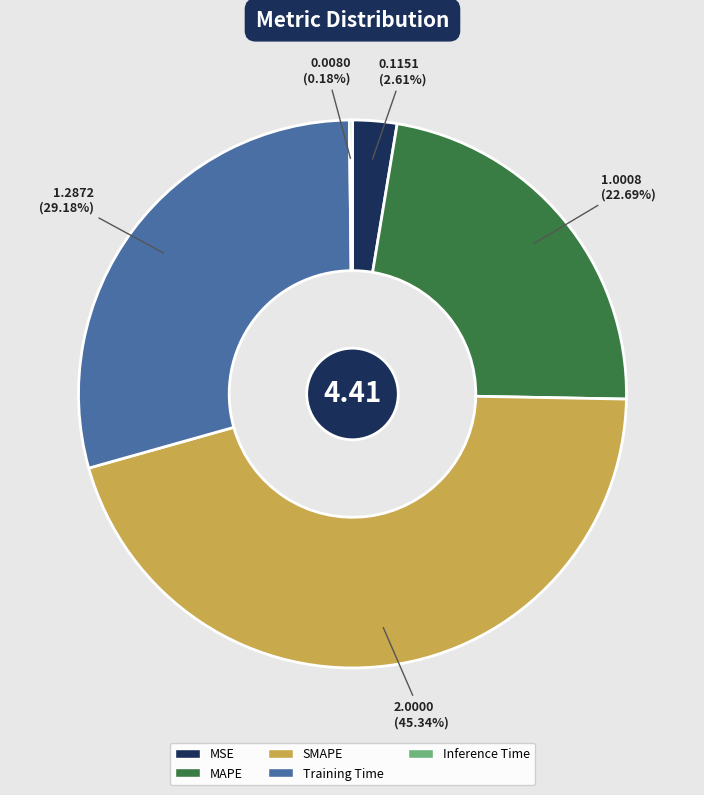

Which category has the biggest portion of the pie?

SMAPE